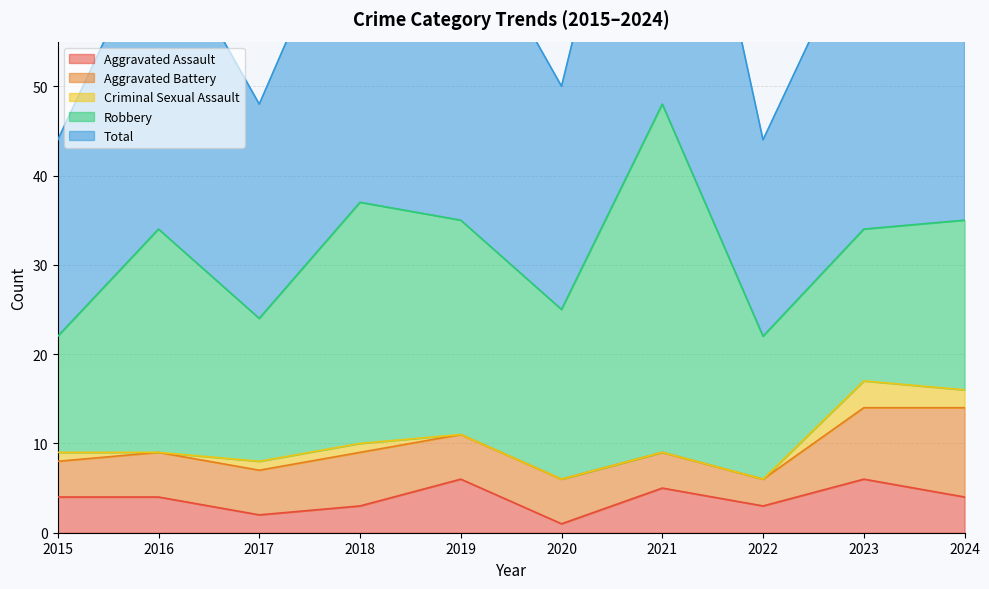

True or false: Total and Criminal Sexual Assault intersect in this chart.

False